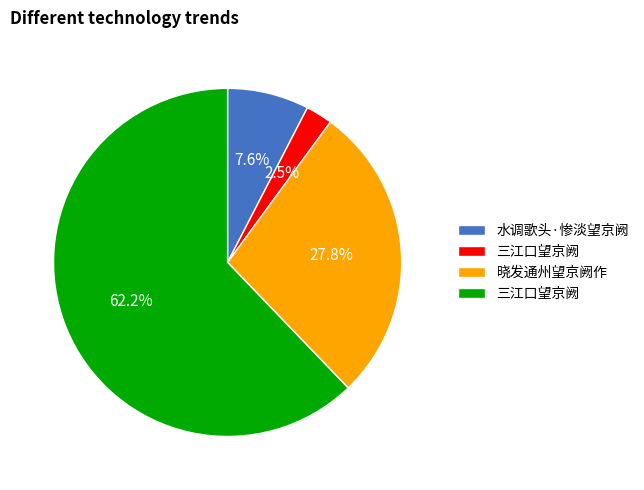

Is there any slice that represents more than half of the pie?

Yes